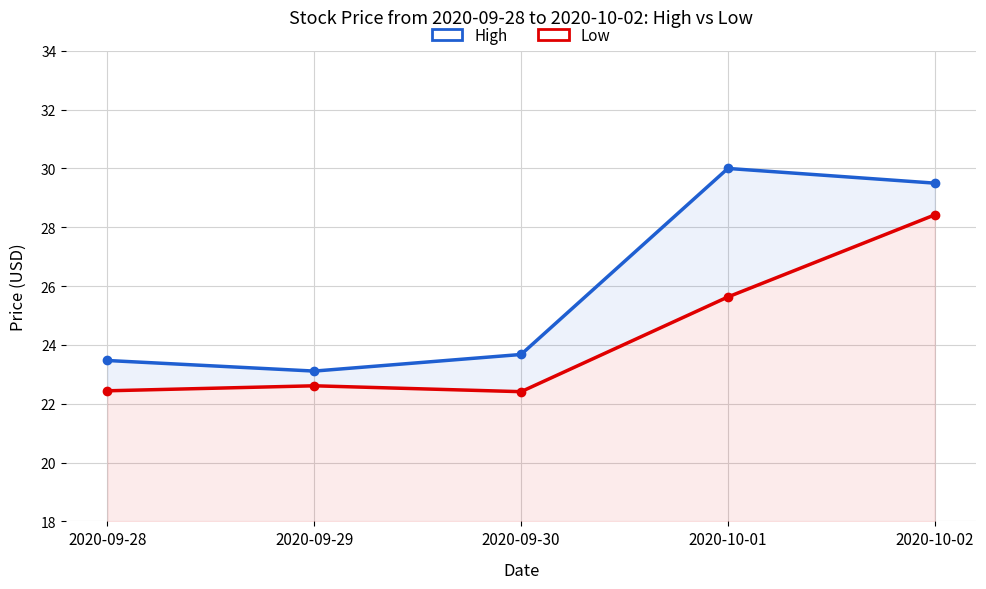

What is the label of the 3rd point from the right?

2020-09-30